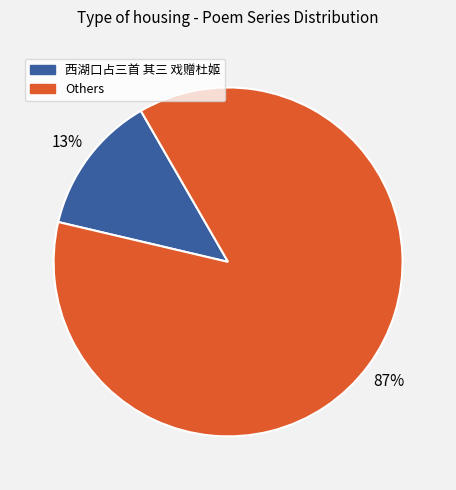

How many segments does this pie chart have?

2